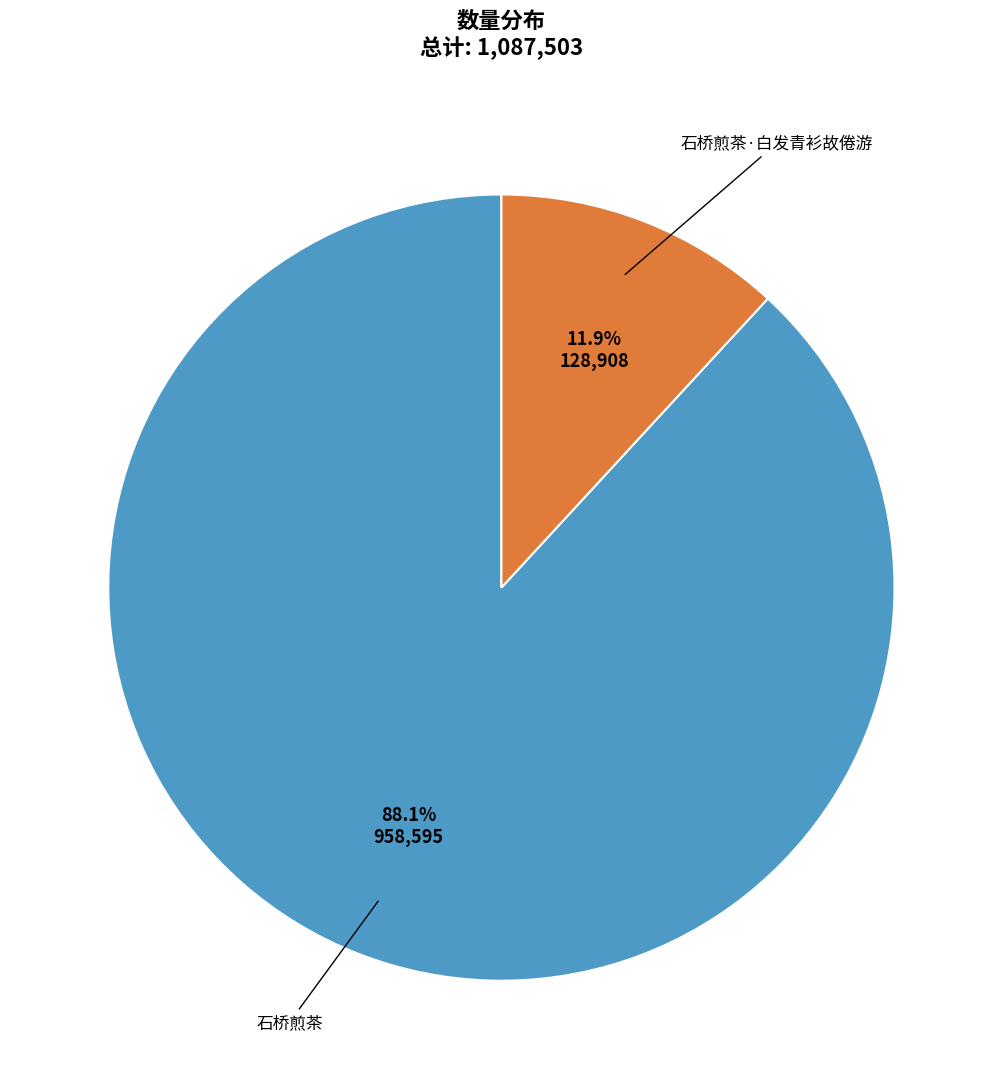

Does 石桥煎茶·白发青衫故倦游 represent more than half of the total?

No